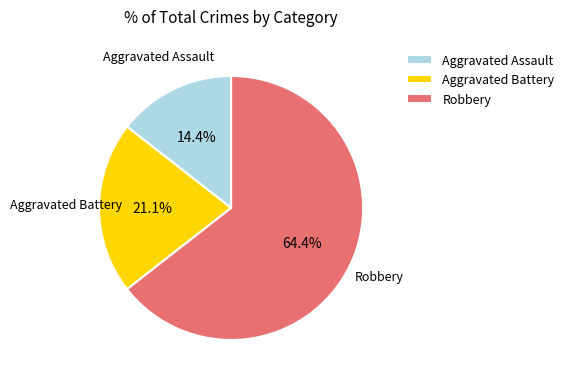

Rank the categories by value from lowest to highest.

Aggravated Assault, Aggravated Battery, Robbery